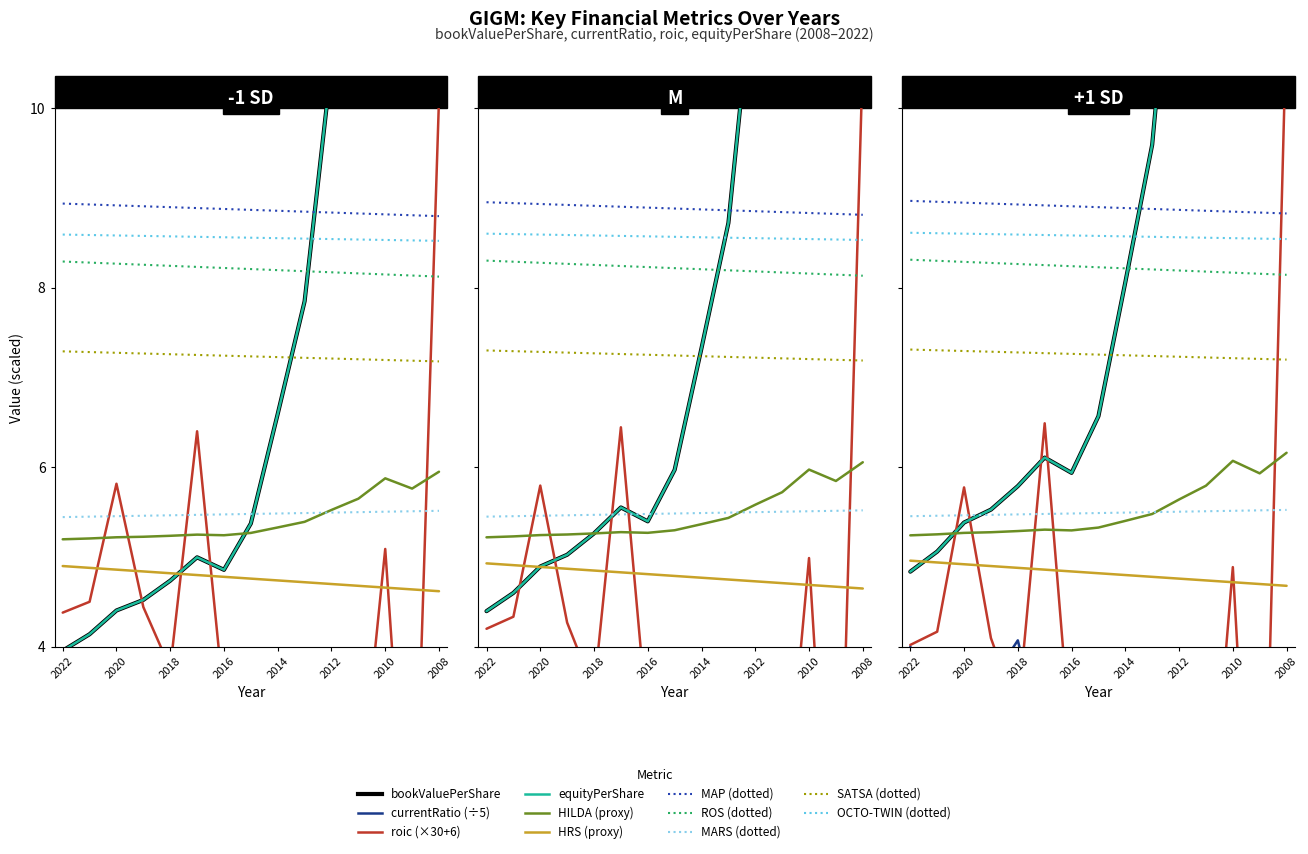

Which series changed the most between 2019 and 2013?

roic